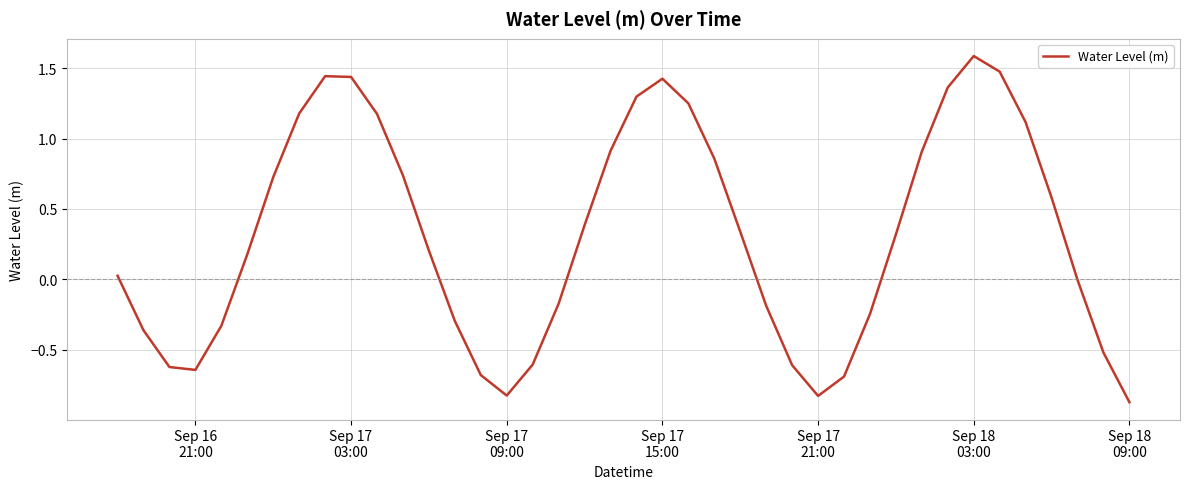

What is the difference between the maximum and minimum values?

2.5